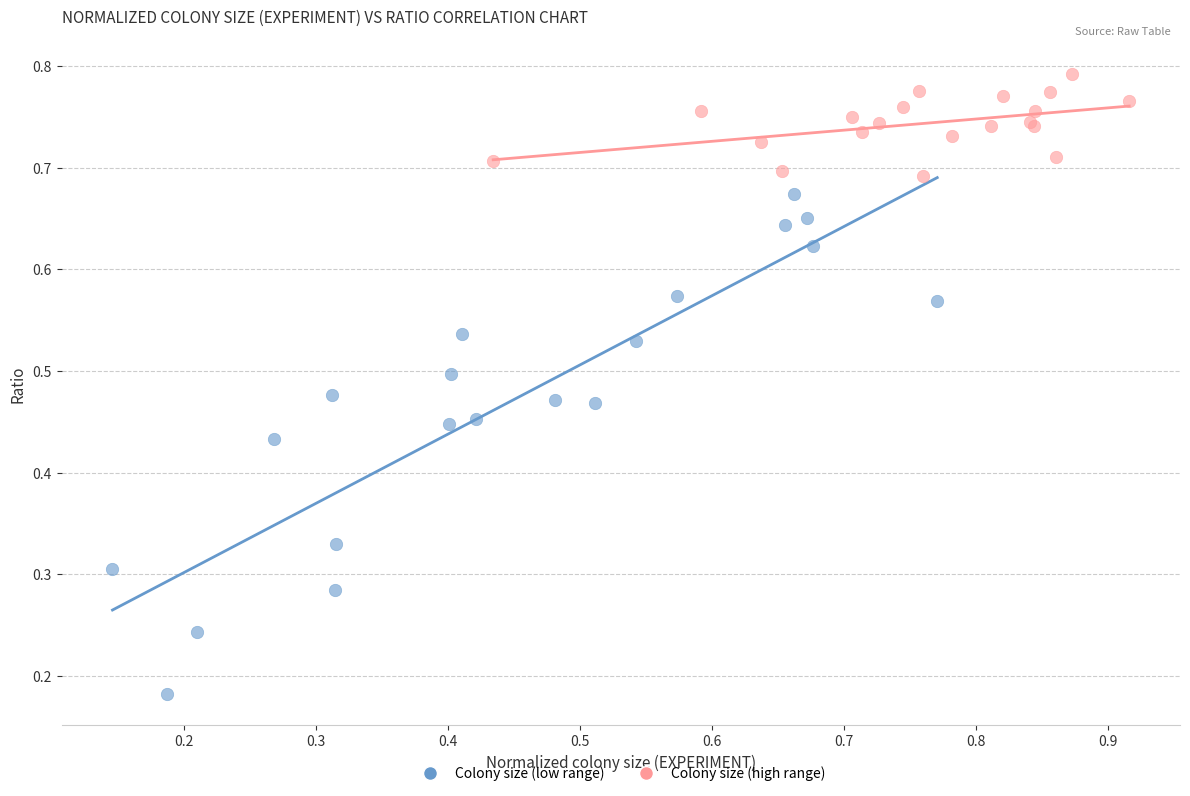

Which series reaches the minimum Y coordinate?

Colony size (low range)